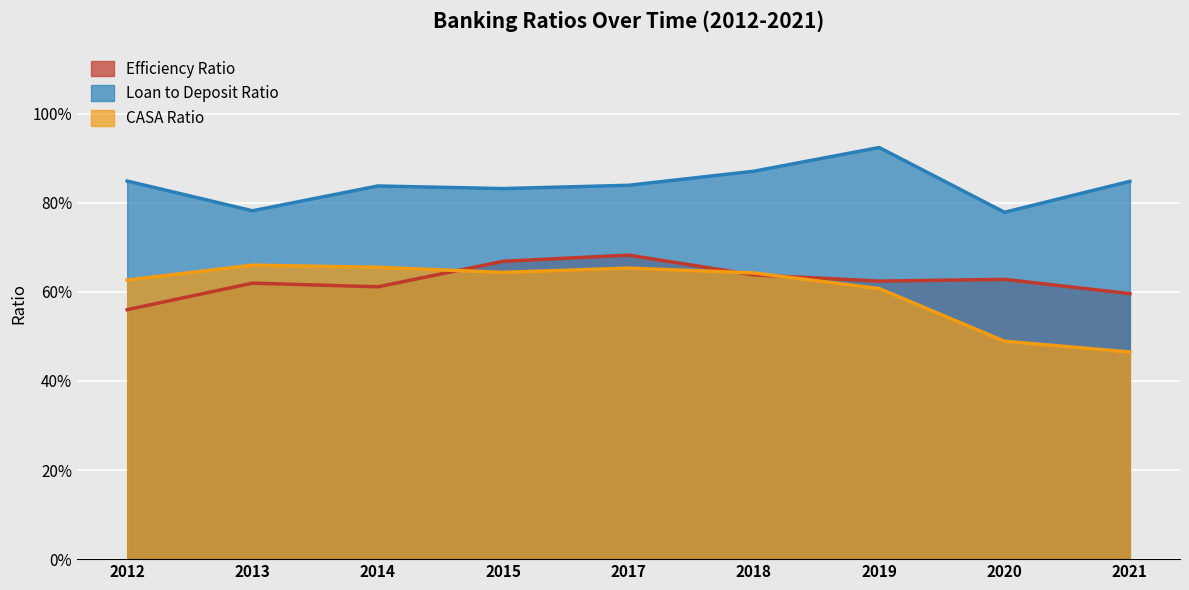

Is it true that Efficiency Ratio equals 0.1 at 2014?

False